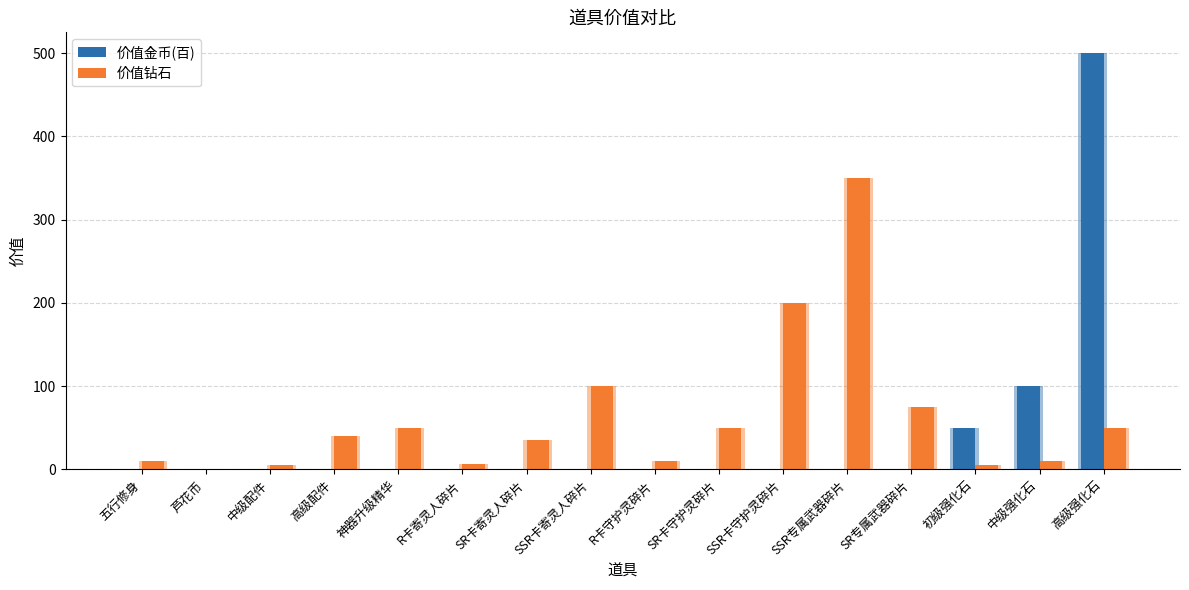

Which series has the widest spread of values?

价值金币(百)